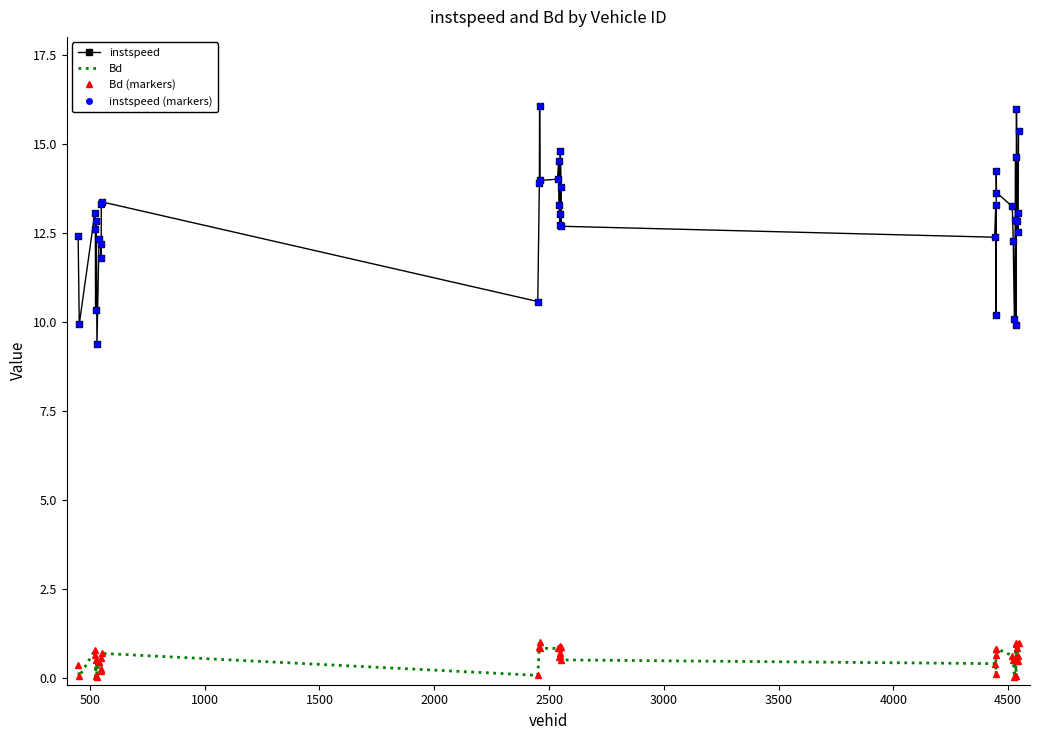

At how many categories does at least one series exceed 15?

3